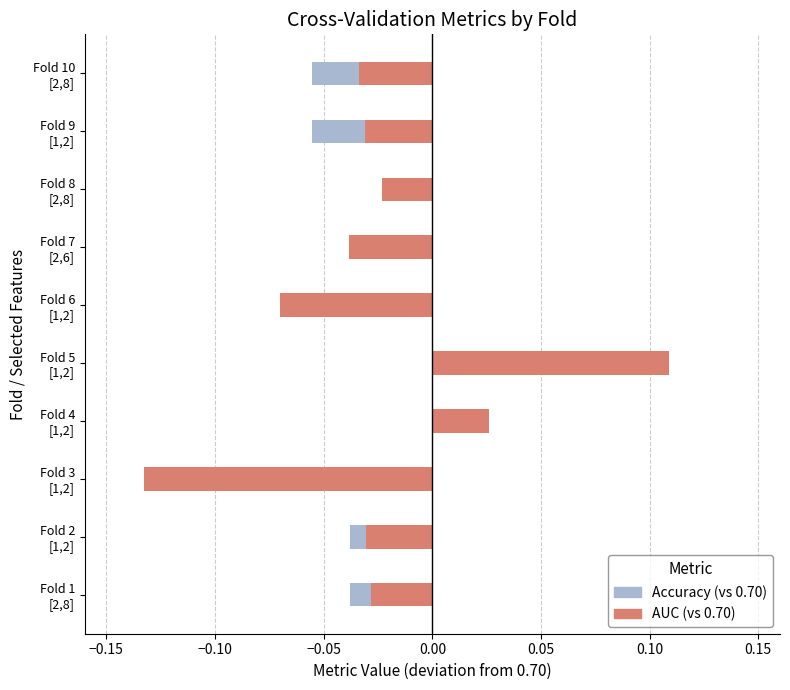

The AUC (vs 0.70) series shows -0.0 at Fold 7 [2,6]. True or false?

True